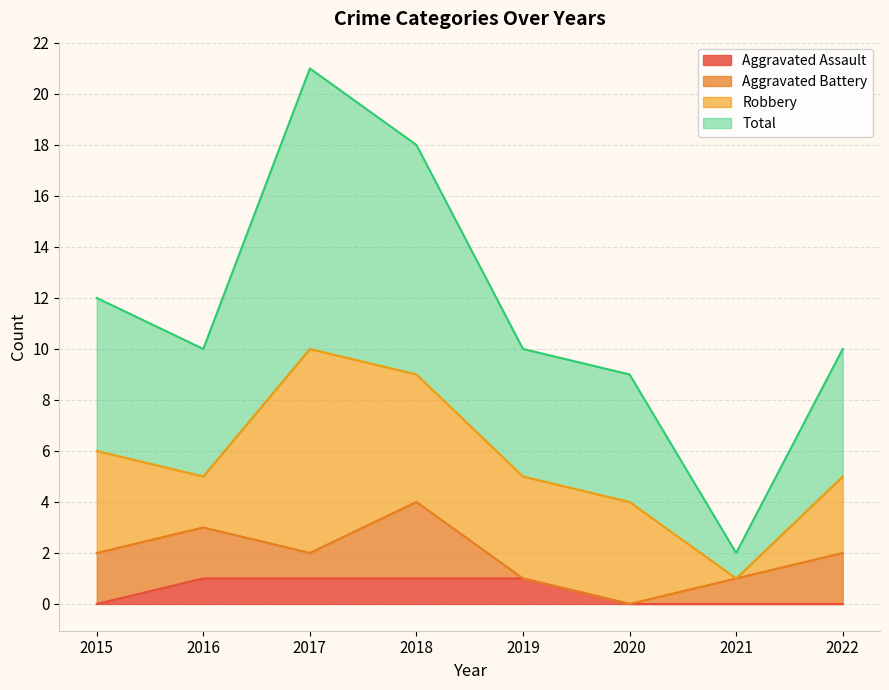

Count the Aggravated Assault values in the range 0 to 1.

8